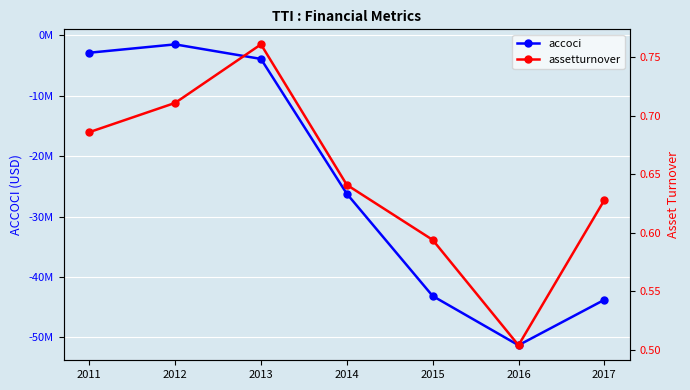

How many data points in accoci are above -26215000?

3